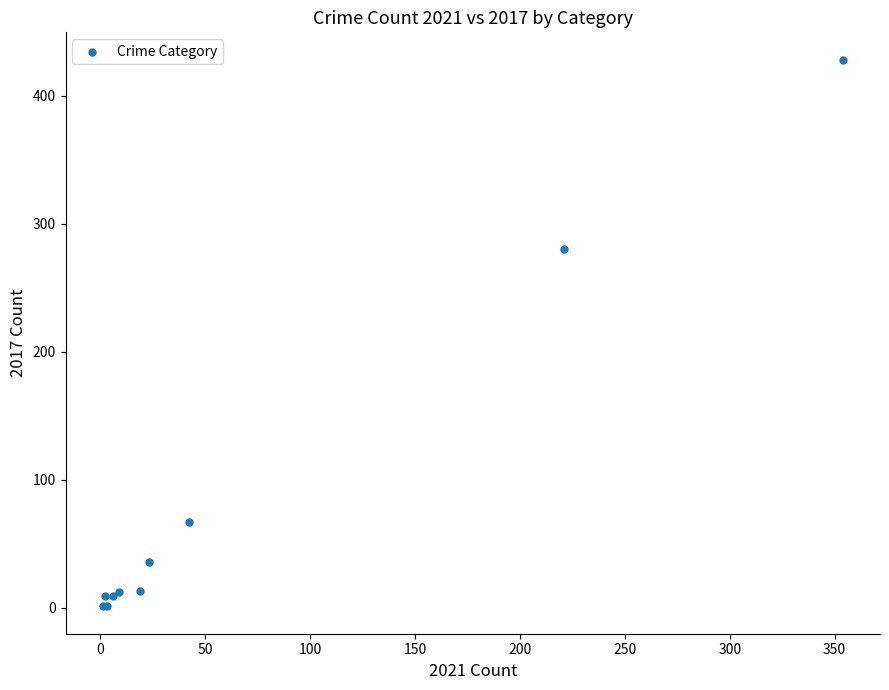

What Y value in the scatter plot is closest to 214?

280